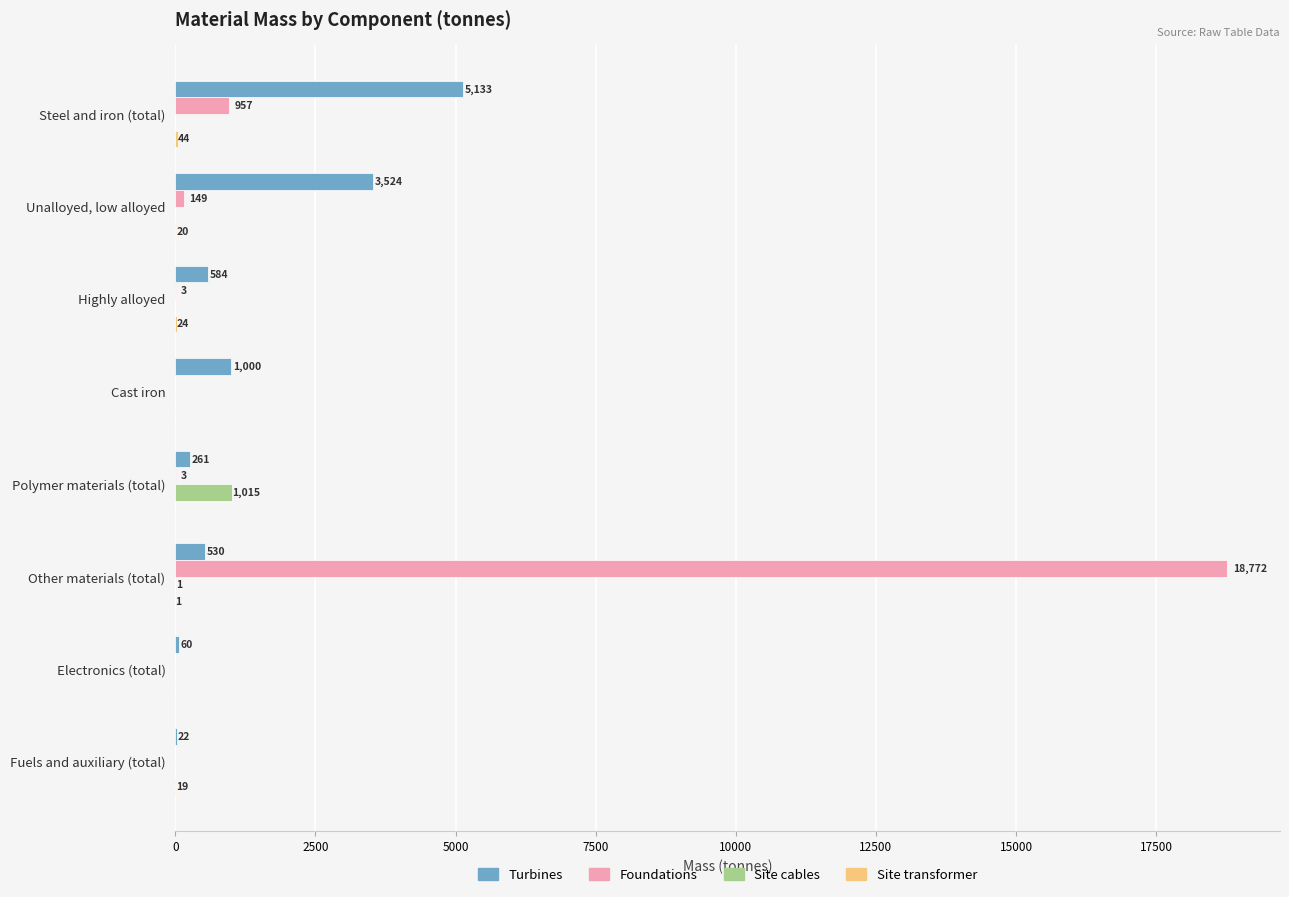

What is the sum of all Turbines values?

11114